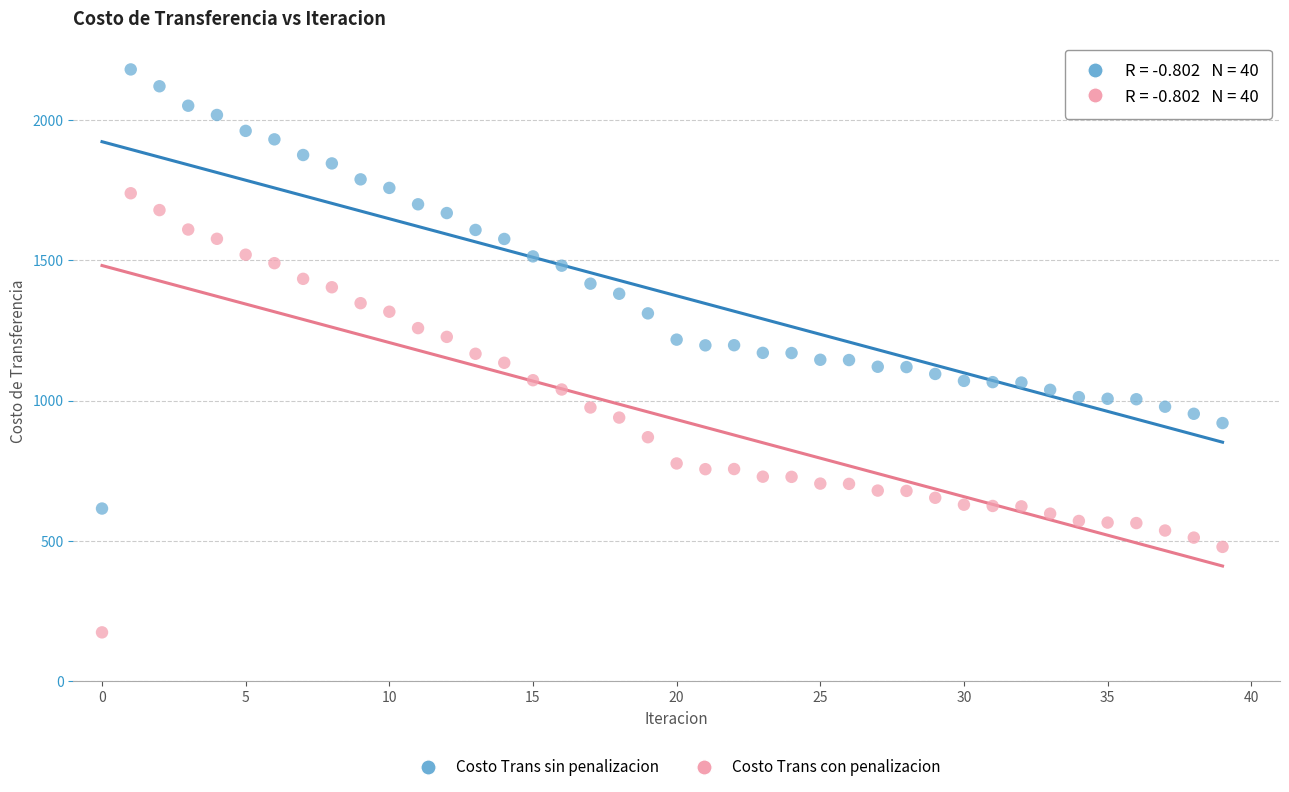

Across all data points, what is the range of Y values (max minus min)?

2006.3